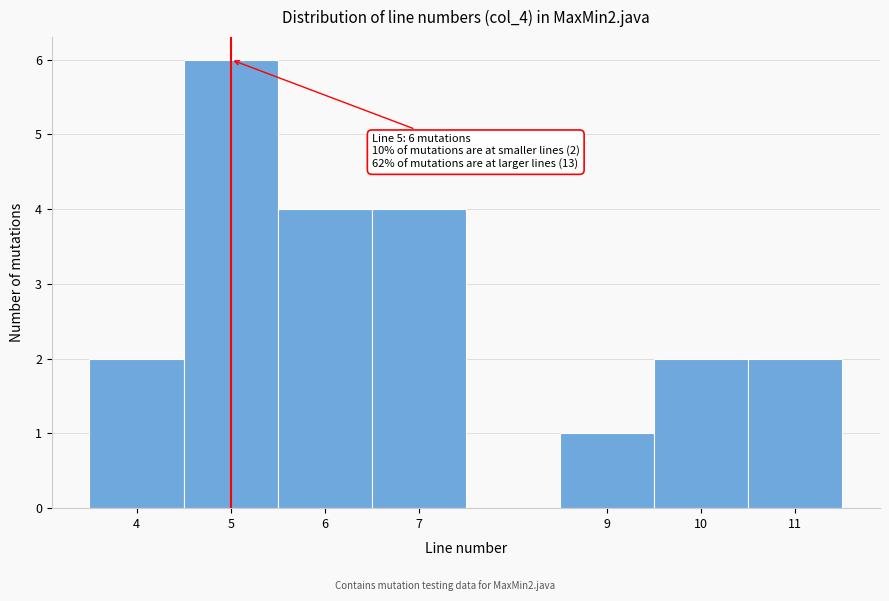

Which range on the x-axis has the tallest bar?

4.5 to 5.5